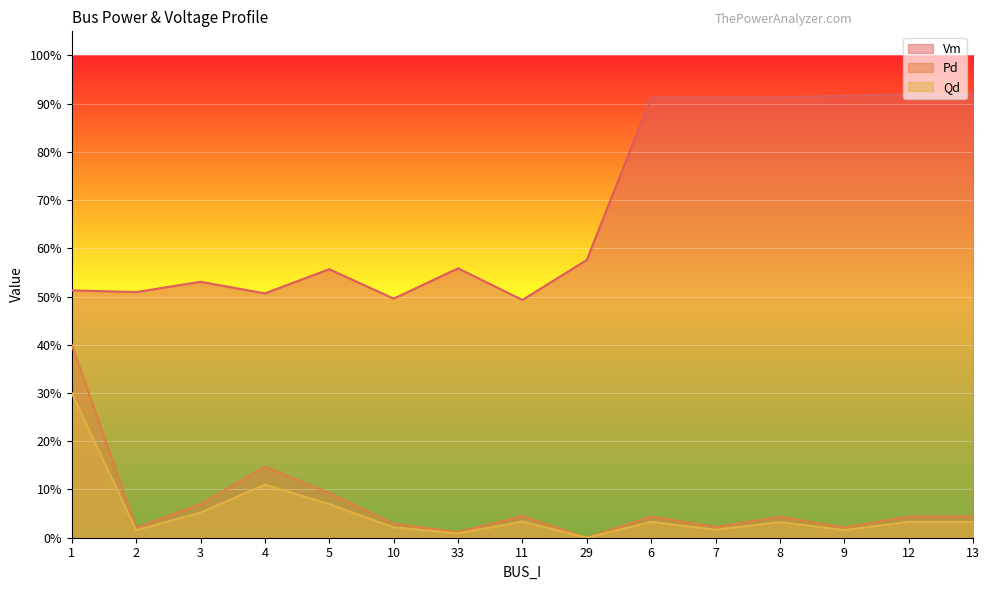

List the series in order of their peak value, lowest first.

Qd, Pd, Vm